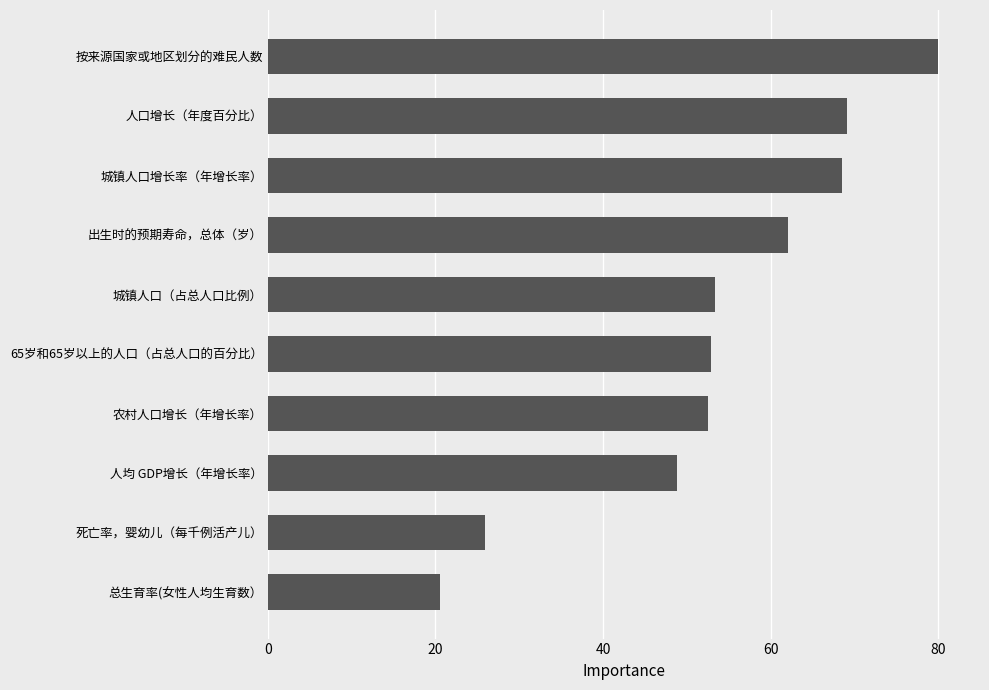

What is the sum of the values at 农村人口增长（年增长率） and 死亡率，婴幼儿（每千例活产儿）?

78.5